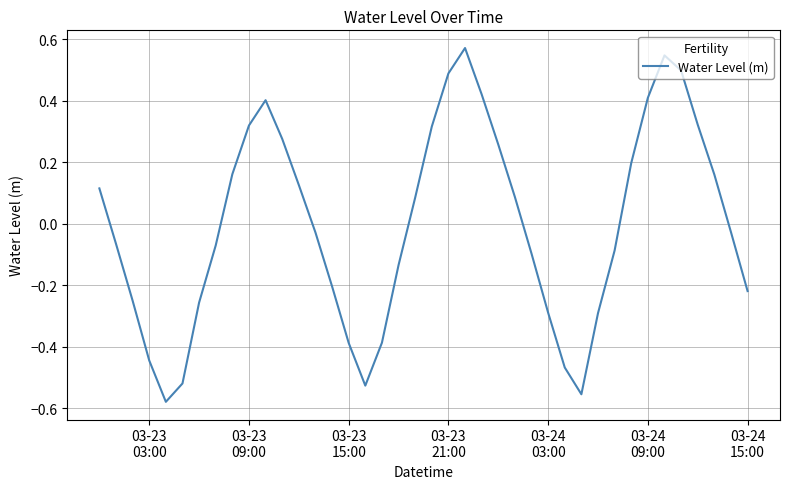

How many categories are shown in the chart?

40